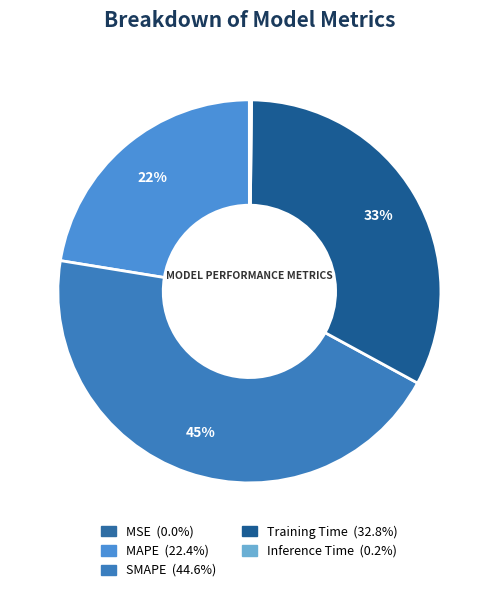

To the nearest percent, what is the average slice percentage?

20%